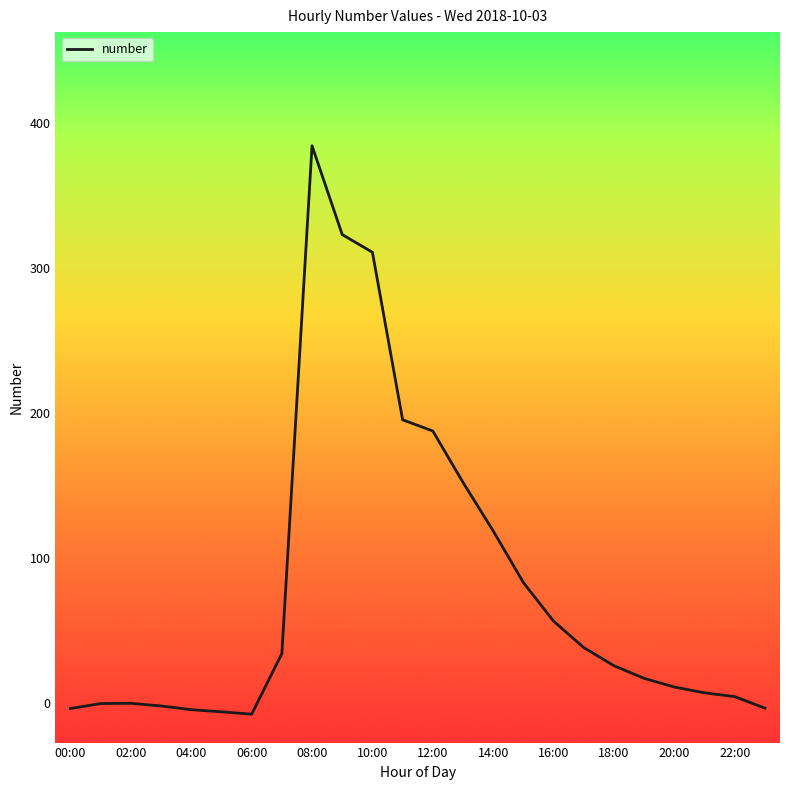

What is the greatest value displayed?

384.5